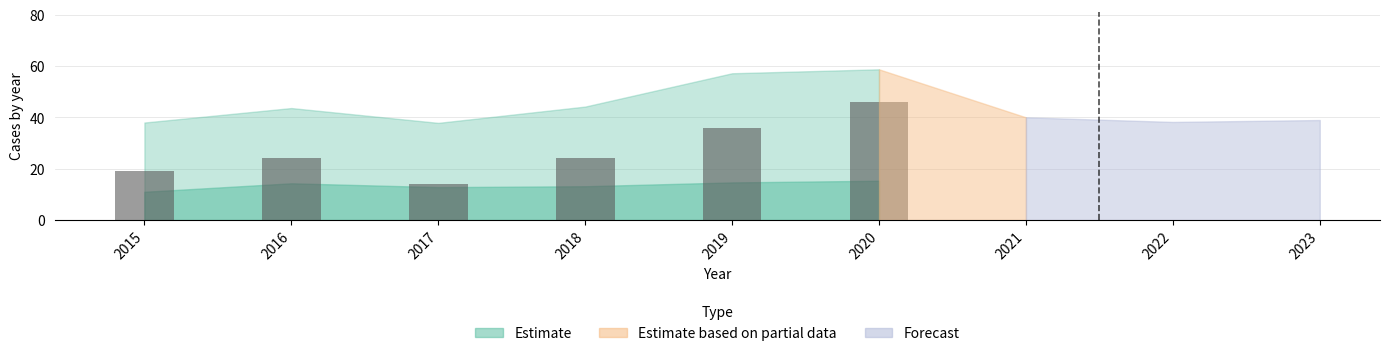

What is the approximate value at 2020, to the nearest 5?

45